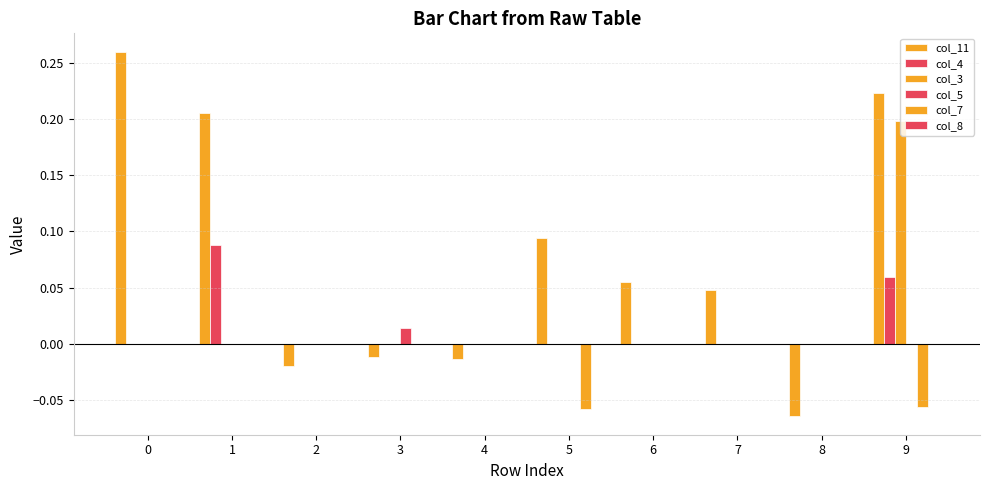

What is the difference between the maximum and minimum values in the col_7 series?

0.1